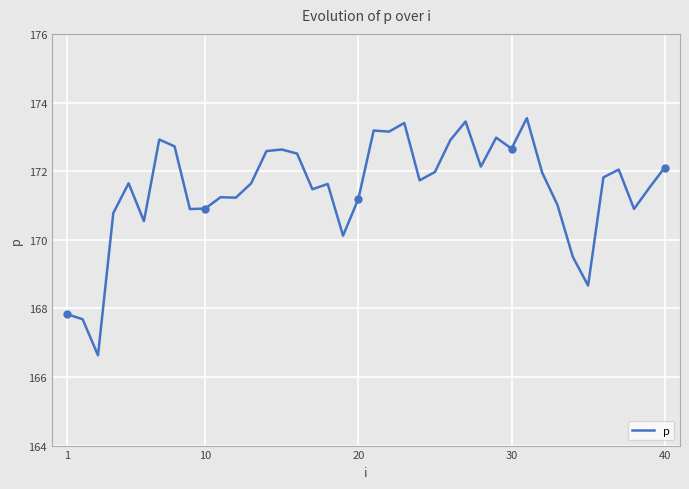

The value of p at 20 is 245.5. True or false?

False